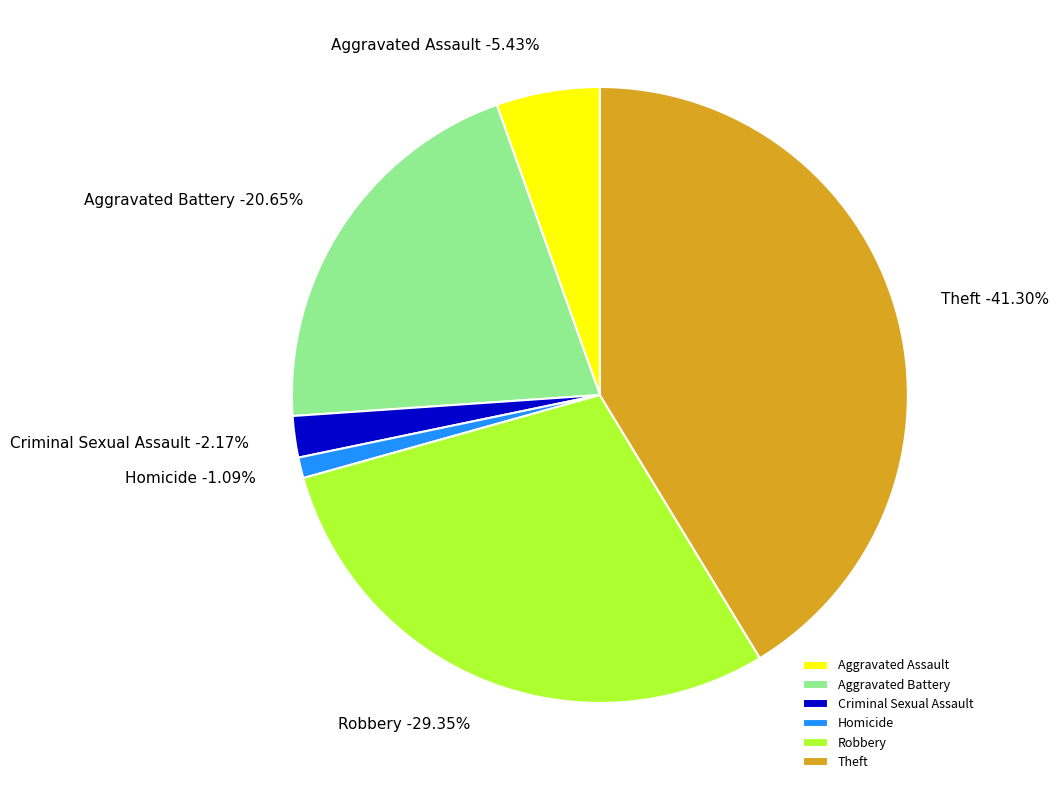

True or false: Robbery accounts for 22% of the total.

False